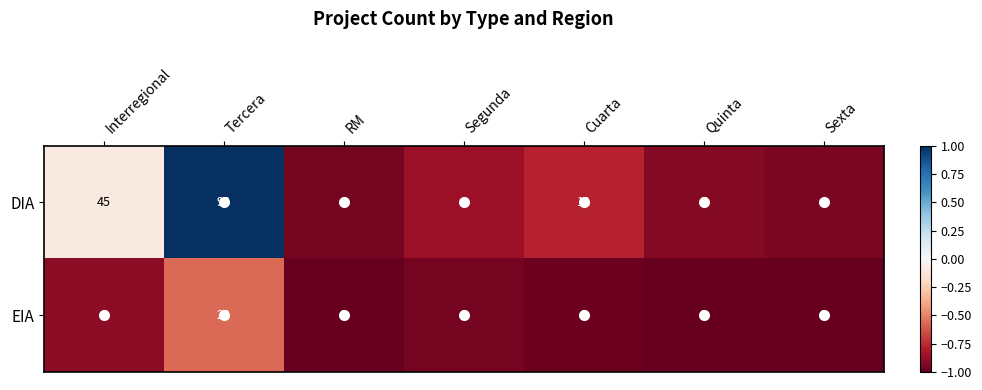

Which series has the largest range (max minus min)?

DIA